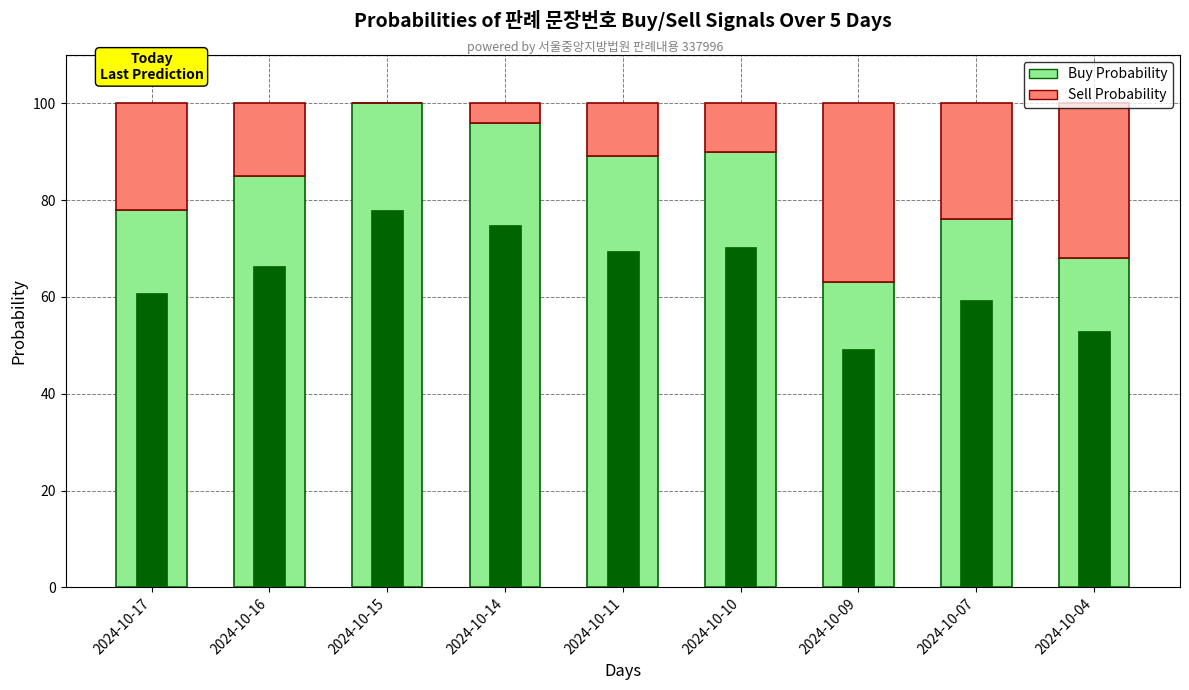

What is the average value of the Buy Probability series?

83